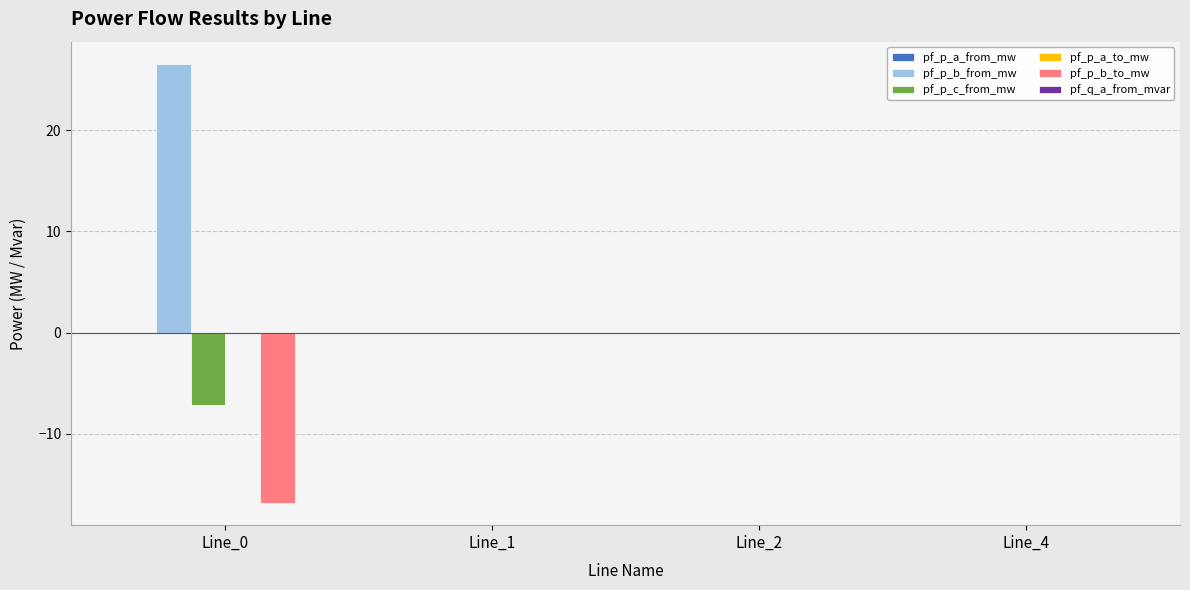

Between Line_0 and Line_2, which series saw the biggest shift?

pf_p_b_from_mw